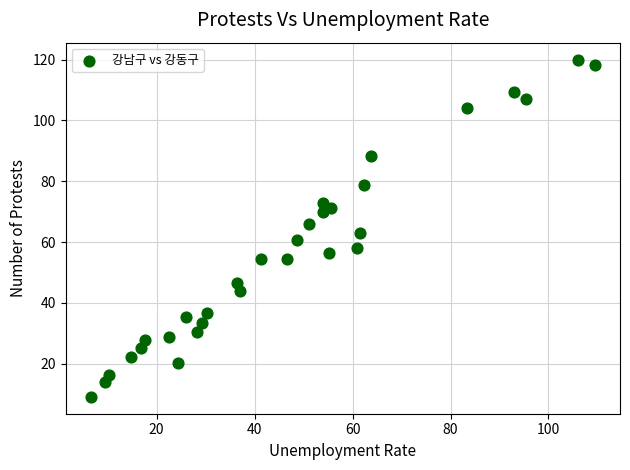

What is the range of Y values (max minus min)?

110.9